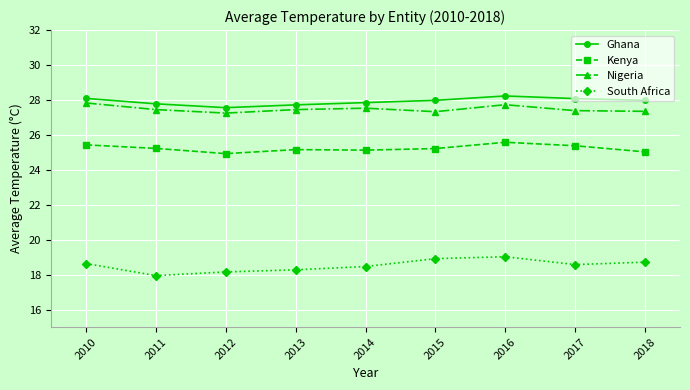

True or false: Ghana and Kenya intersect in this chart.

False